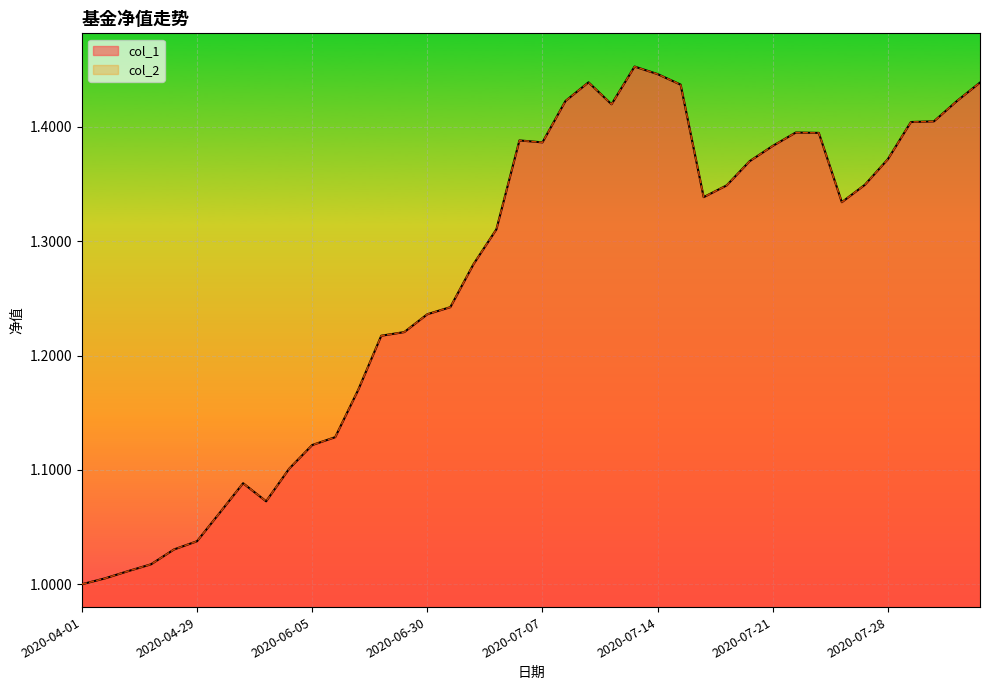

The col_1 series shows 1.4 at 2020-07-23. True or false?

True